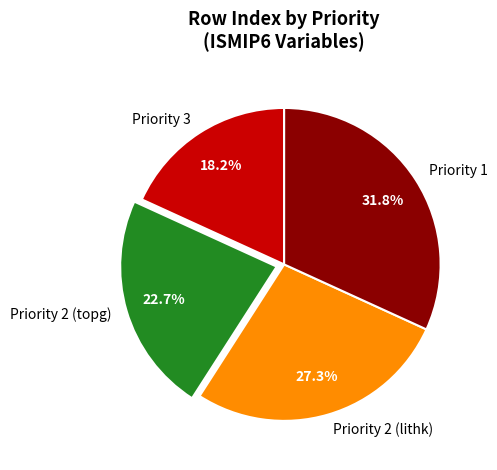

True or false: Priority 2 (lithk) accounts for 14% of the total.

False